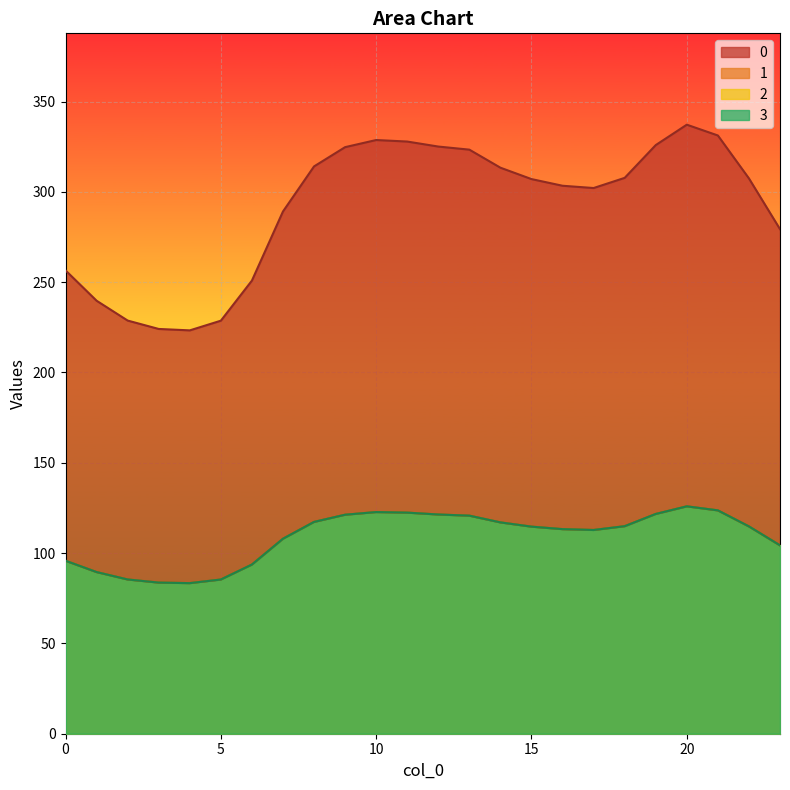

What is the difference between the maximum and minimum values in the 1 series?

42.5